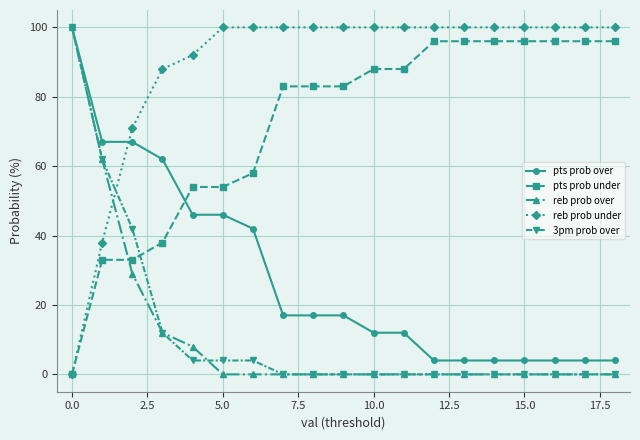

What is the highest value of the reb prob over series?

100